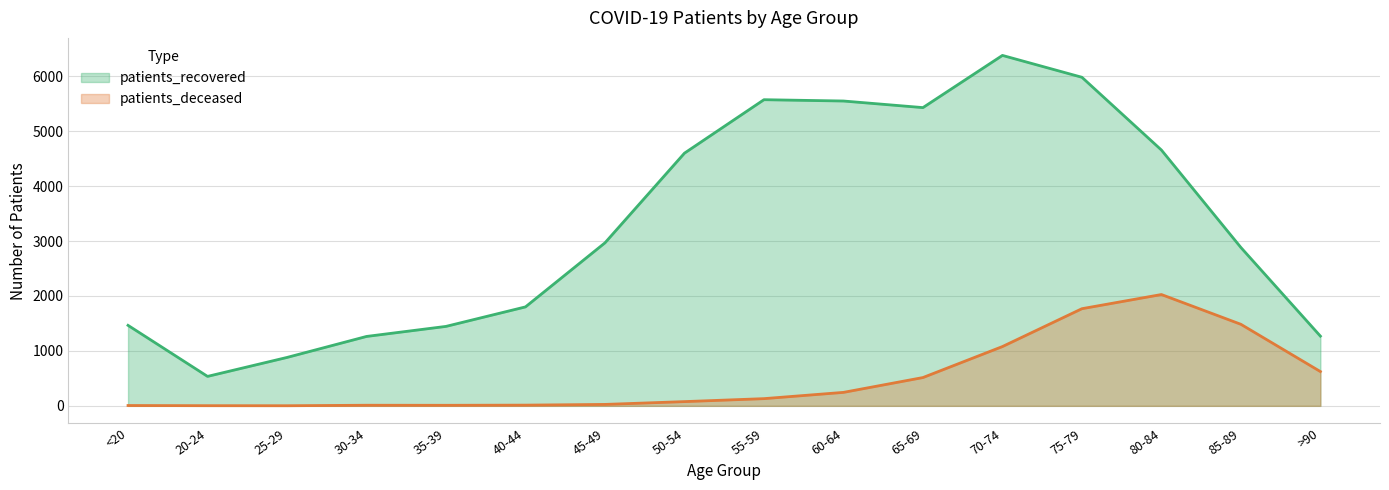

Between 45-49 and 60-64, which is larger?

60-64